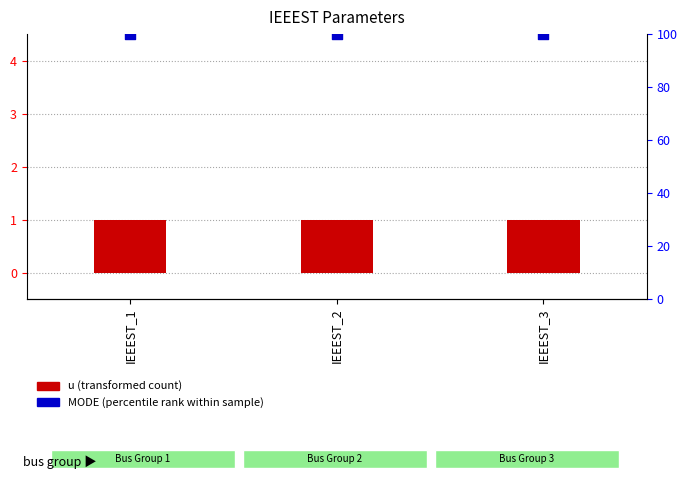

Which series contains the lowest Y value?

u (transformed count)